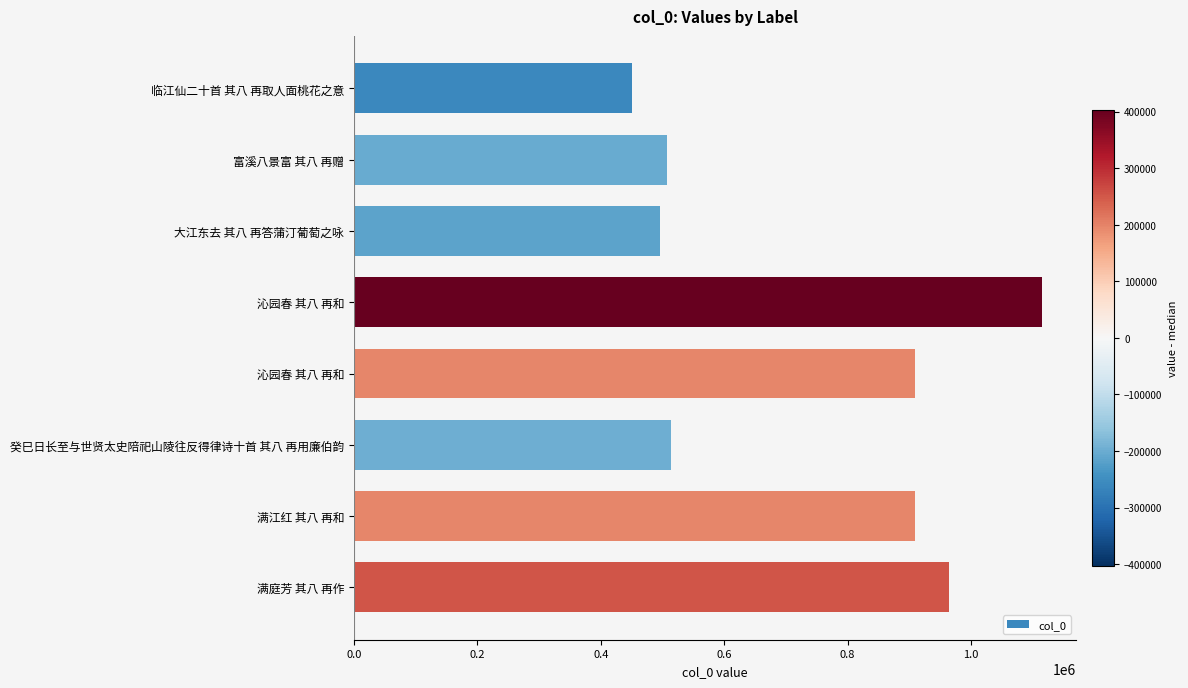

How many bars are there in total?

8